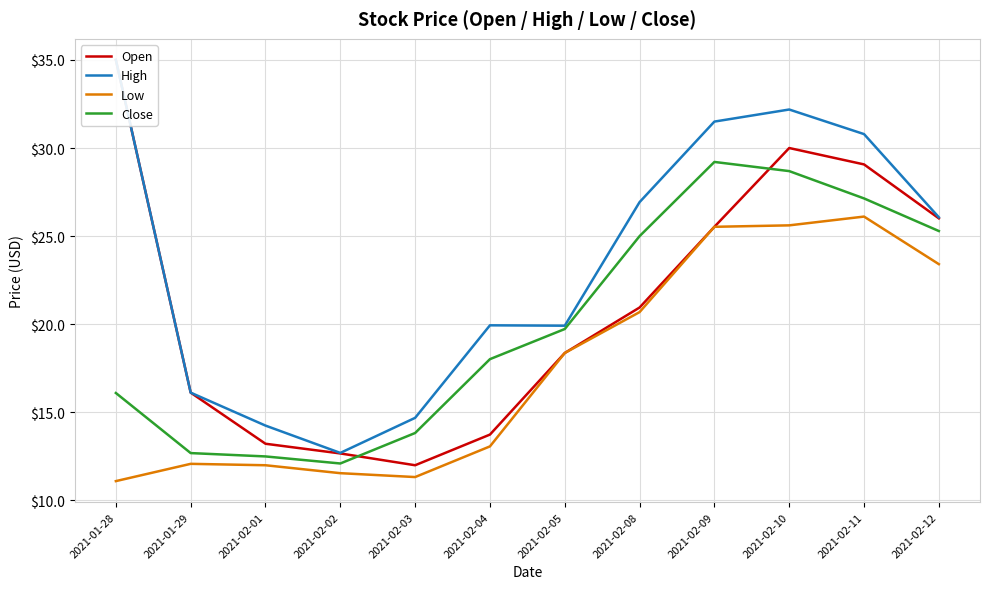

Does the chart display data point markers on the line(s)?

No